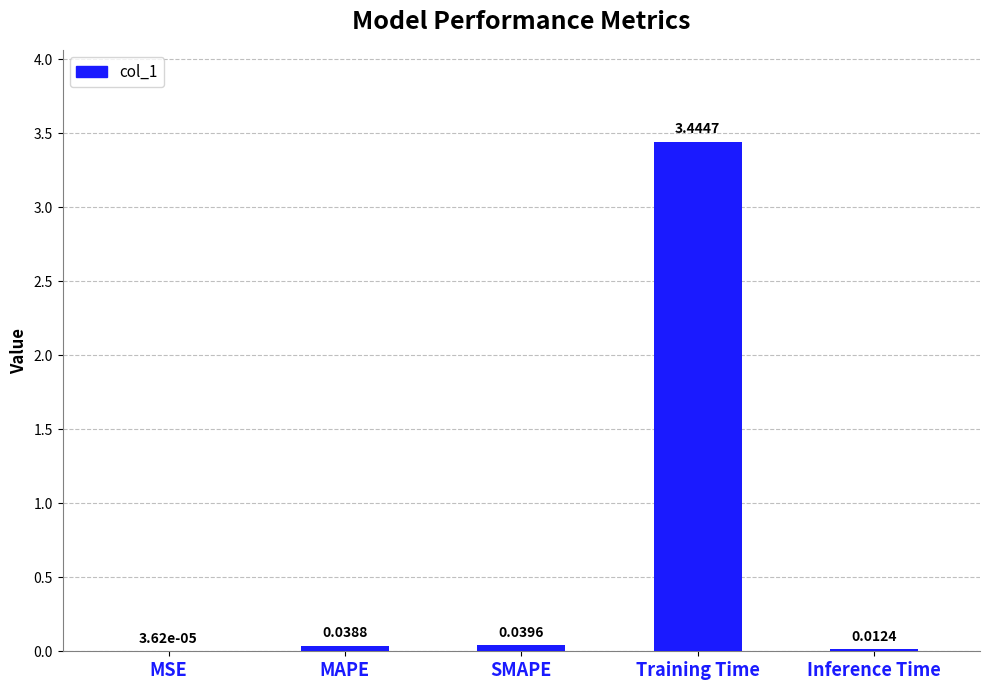

Between MAPE and SMAPE, which is larger?

SMAPE